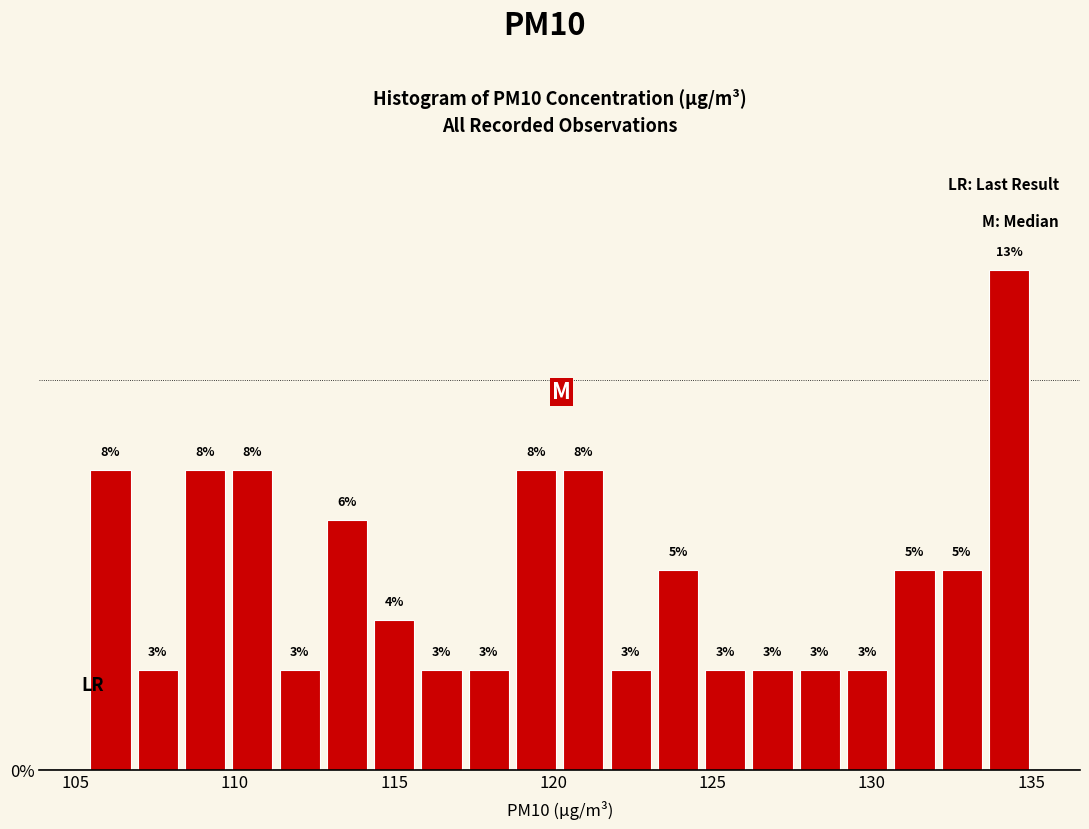

Read against the x-axis, roughly where is the centre of the tallest bar?

134.5